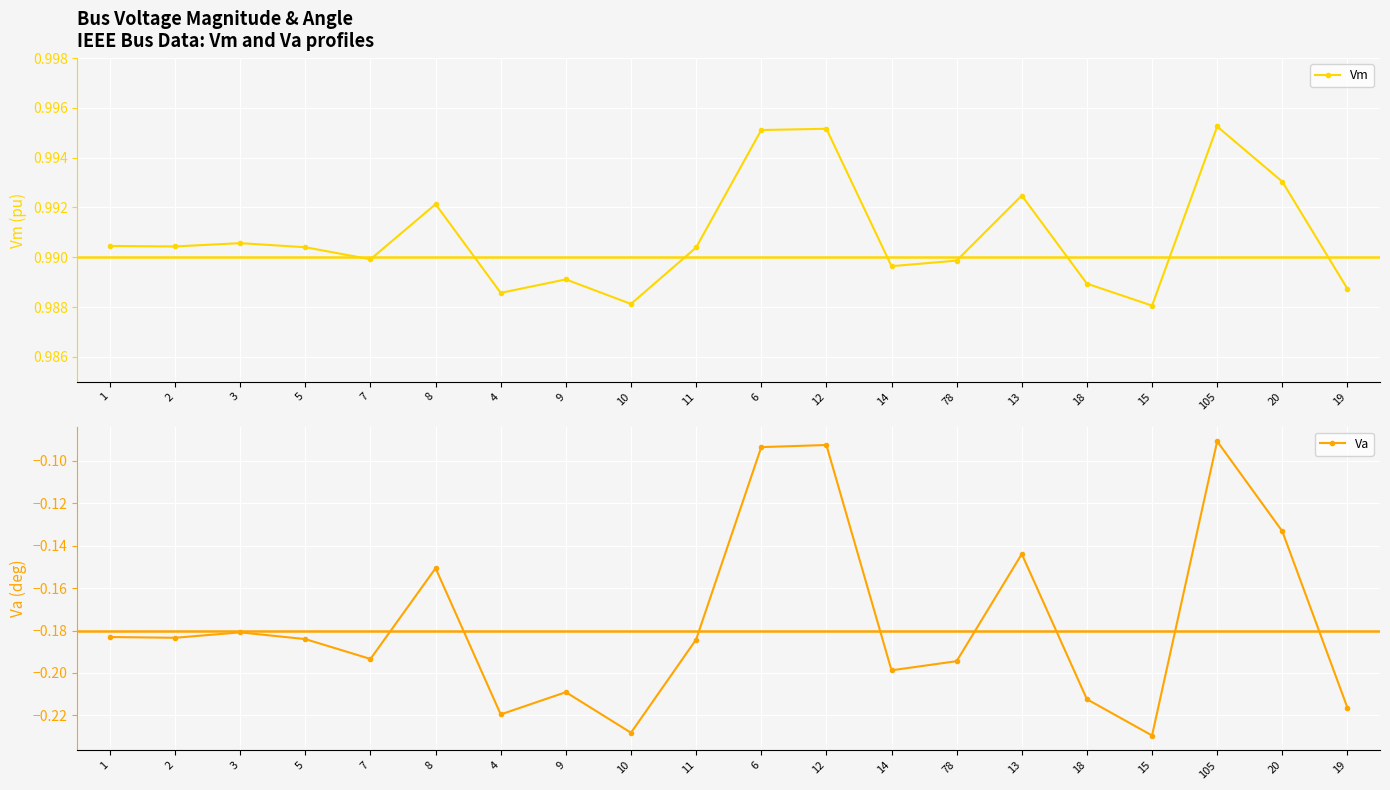

How many lines are shown in the chart?

2